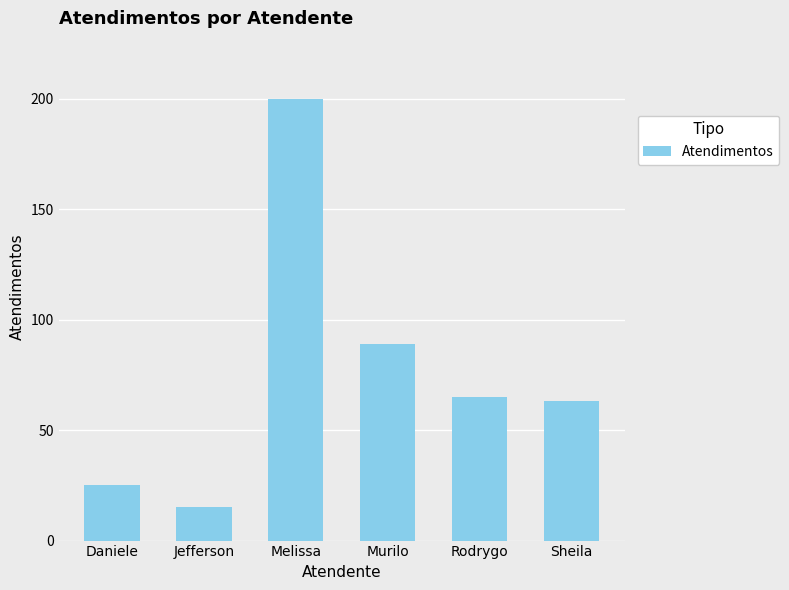

How many data points are less than 65?

3